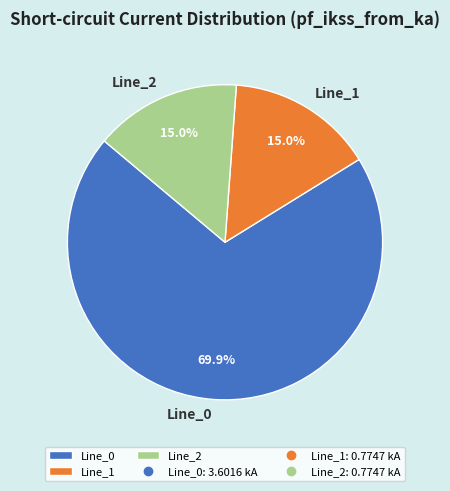

What is the largest slice in the pie chart?

Line_0